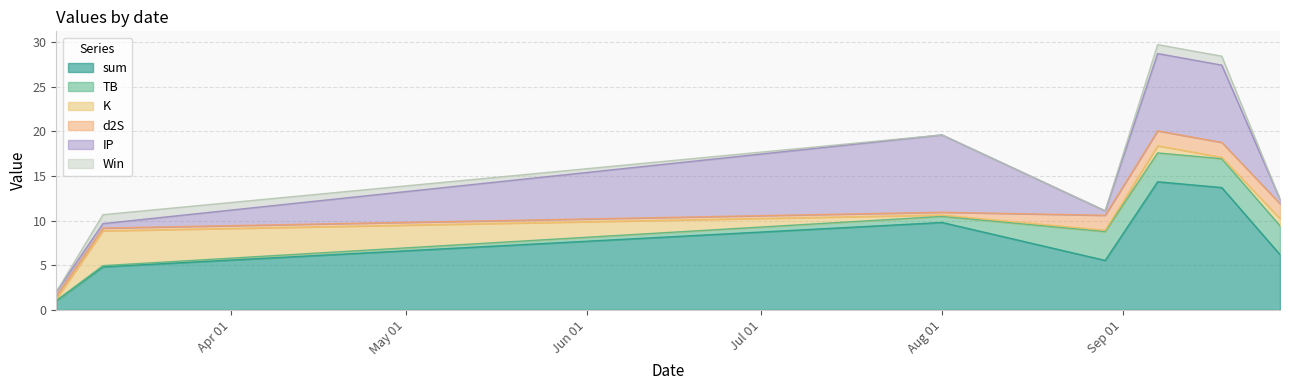

Which category has the lowest value in the Win series?

2024-03-02